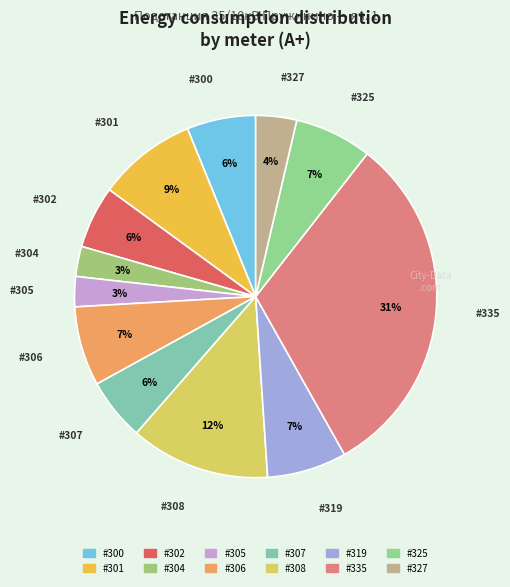

How many segments does this pie chart have?

12